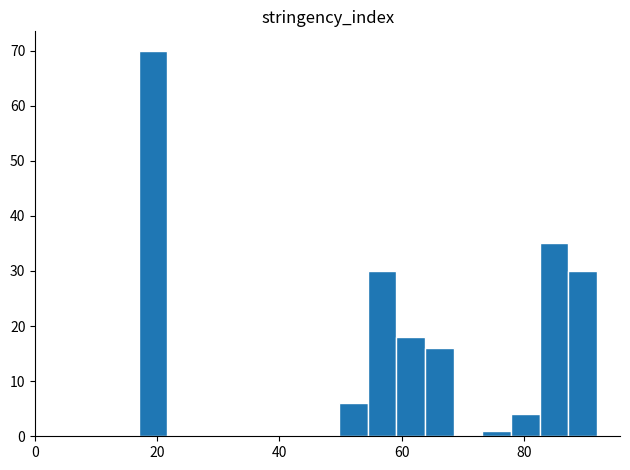

Read against the x-axis, roughly where is the centre of the tallest bar?

20